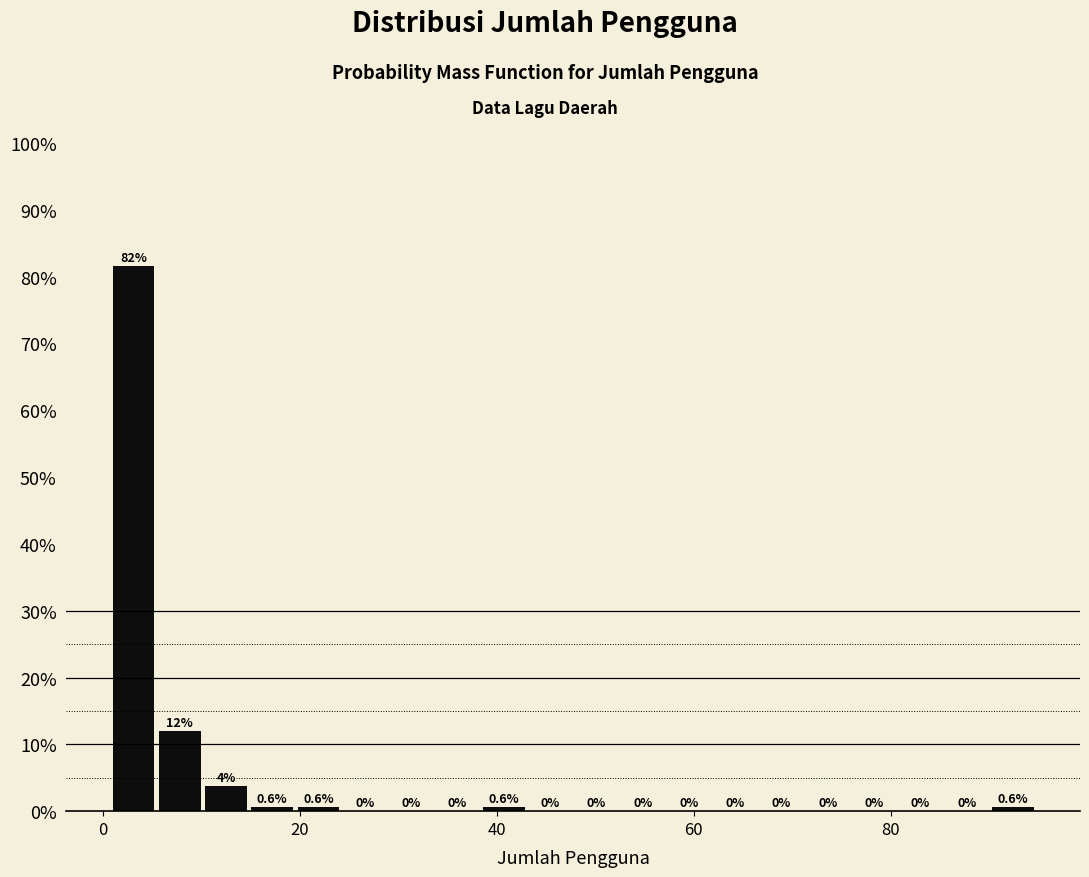

Around what value on the x-axis is the tallest bar? Give the approximate position of its centre, as read against the axis.

4